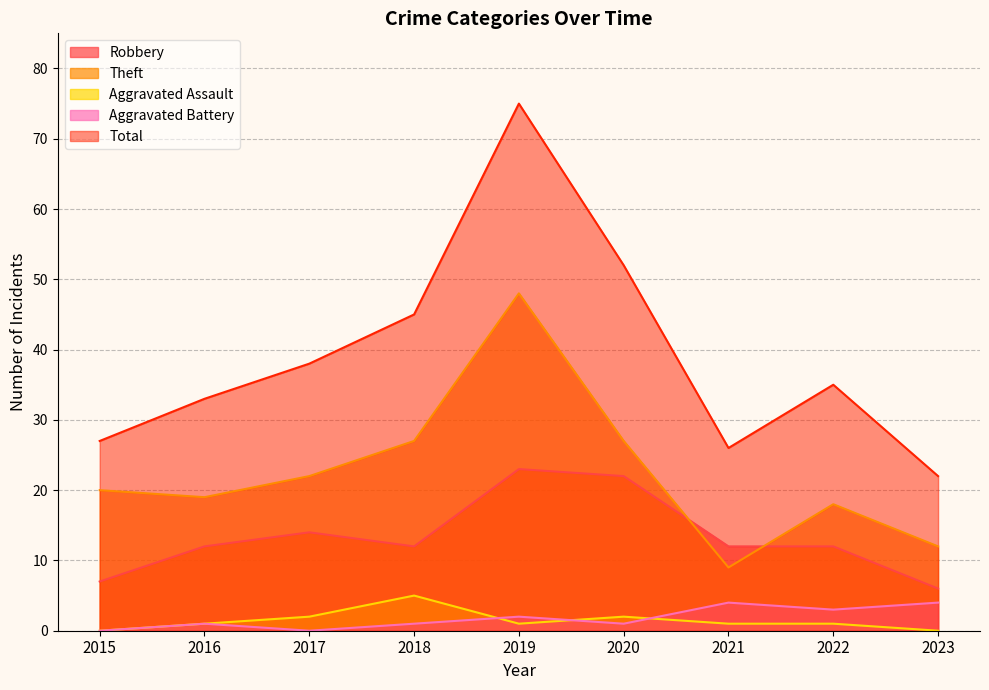

What is the value of the Total point at the 5th from the left?

75